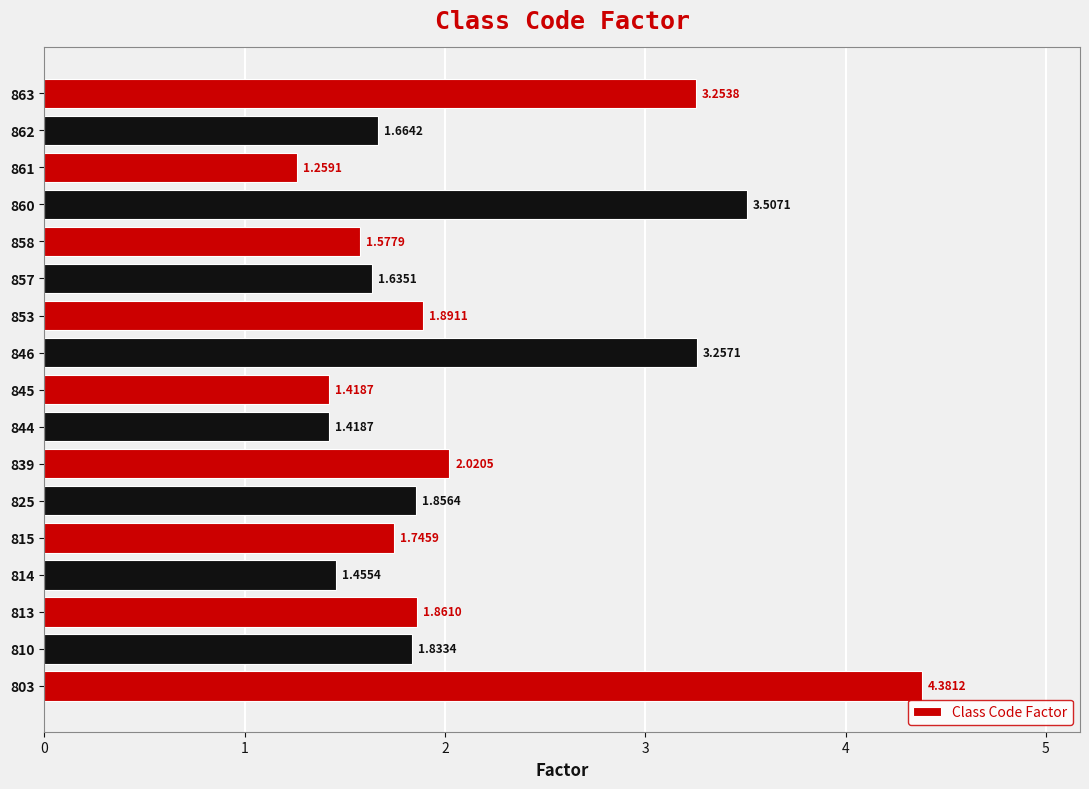

What is the change in value from 844 to 862?

+0.2